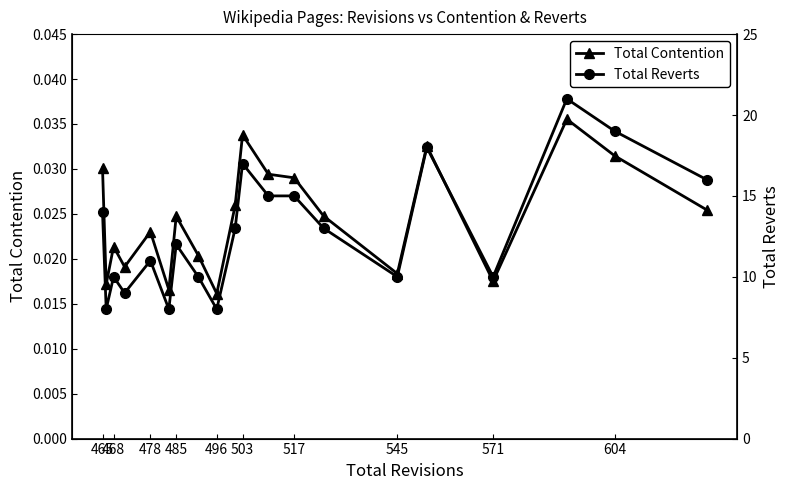

Where is the first local maximum for Total Contention?

468